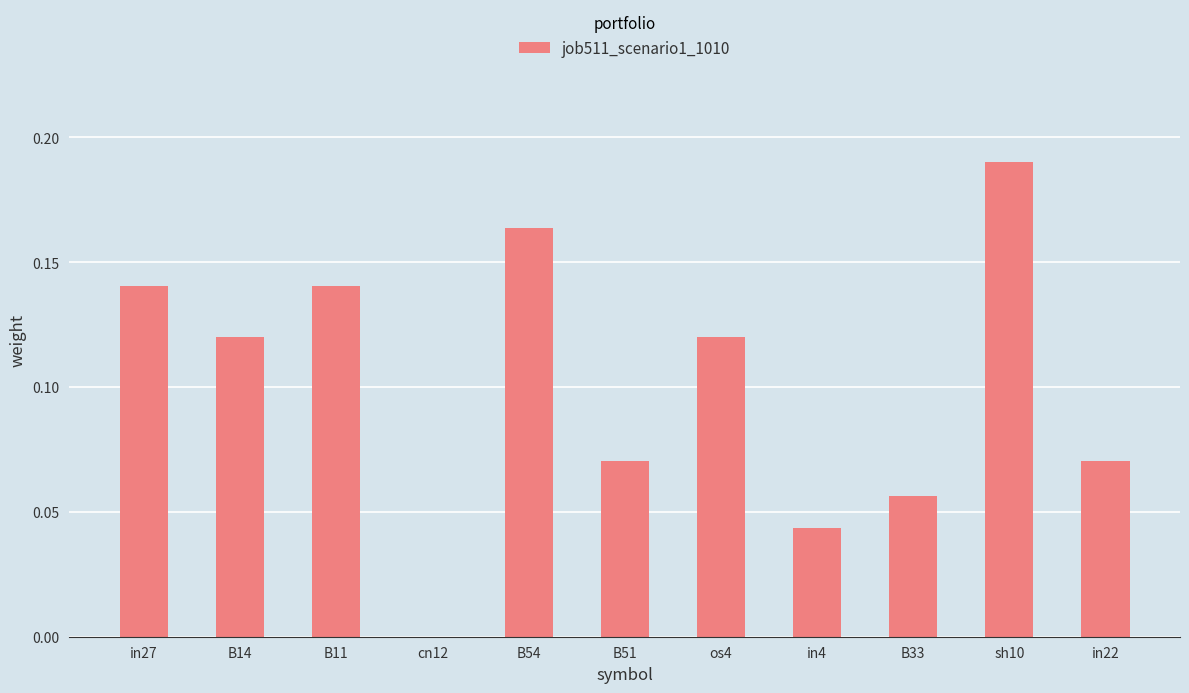

Which label corresponds to the largest value in the chart?

sh10